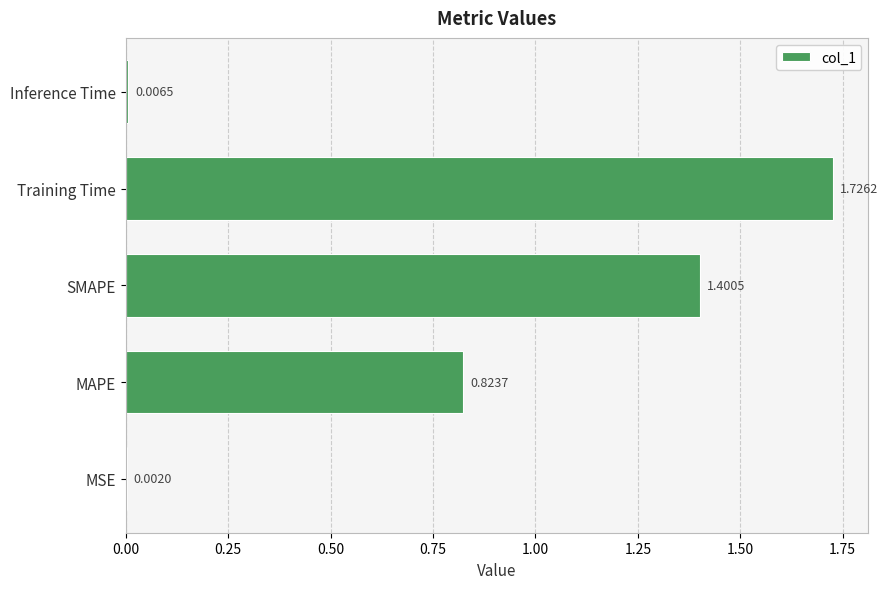

What is the sum of all values?

4.0